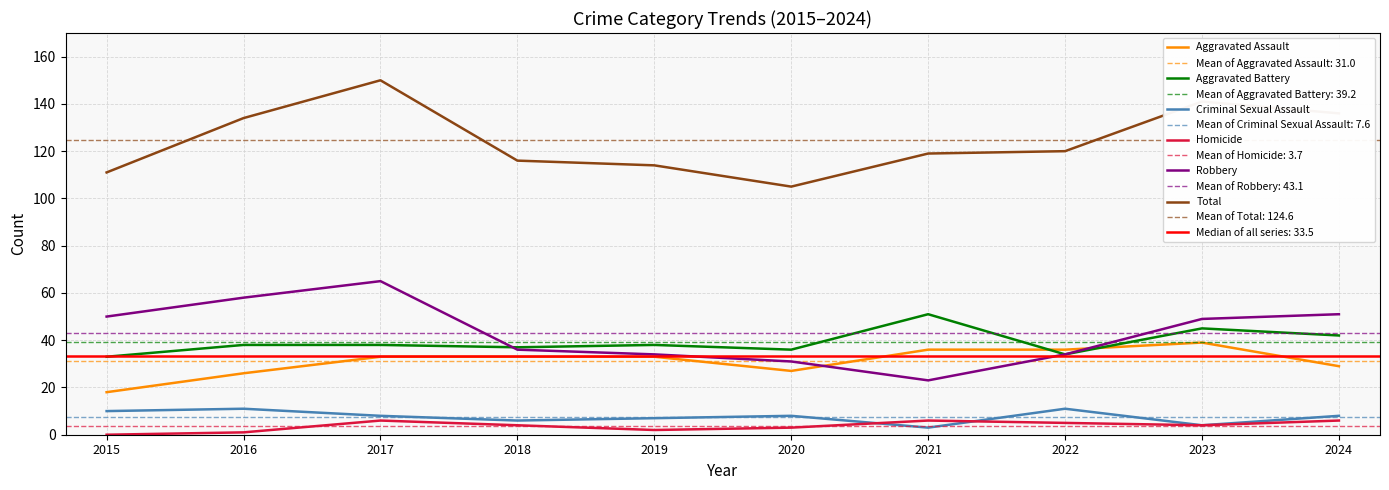

What are all the series names shown in the legend?

Aggravated Assault, Aggravated Battery, Criminal Sexual Assault, Homicide, Robbery, Total